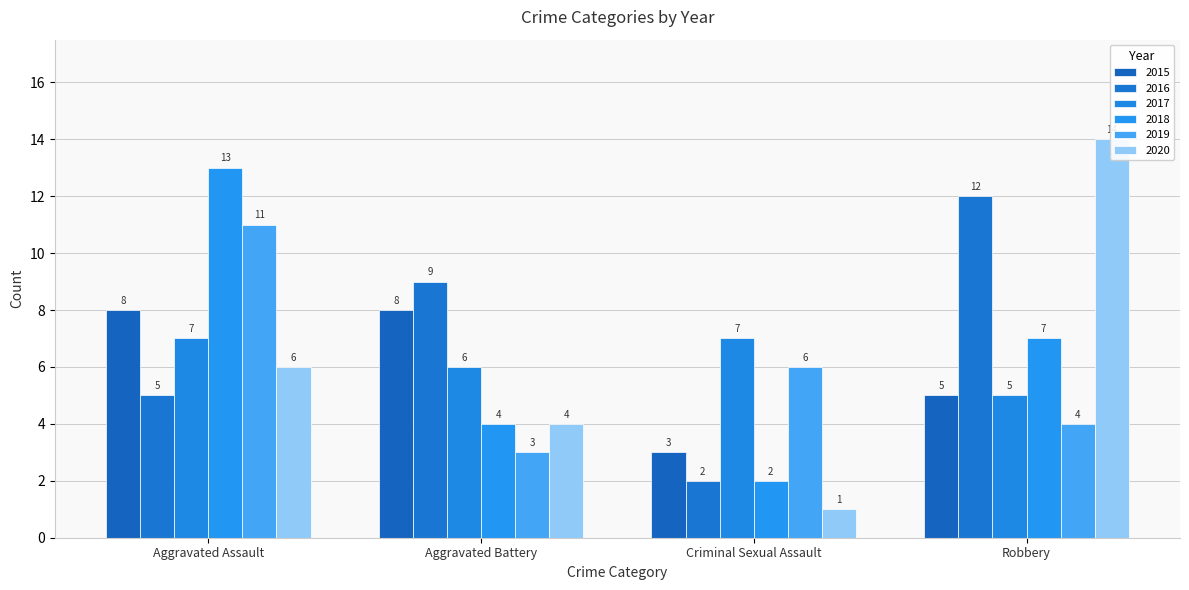

Which label corresponds to the smallest value in the chart?

Criminal Sexual Assault